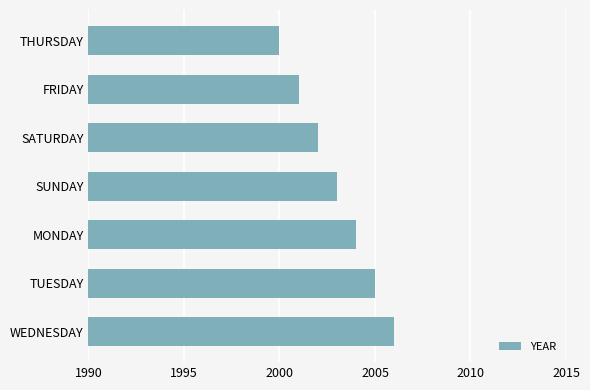

Where is the data nearest to the value 2003?

SUNDAY